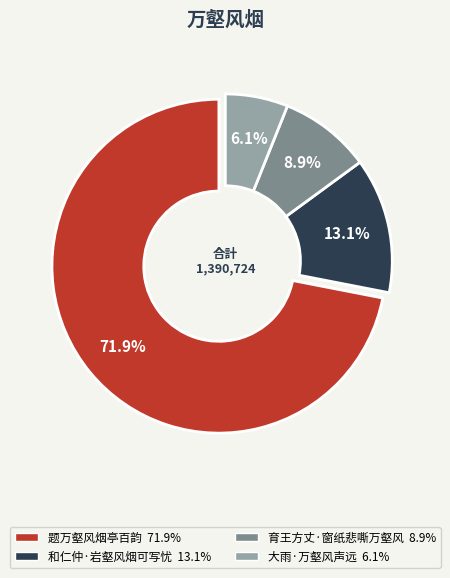

Which has a higher value, 和仁仲·岩壑风烟可写忧 or 题万壑风烟亭百韵?

题万壑风烟亭百韵